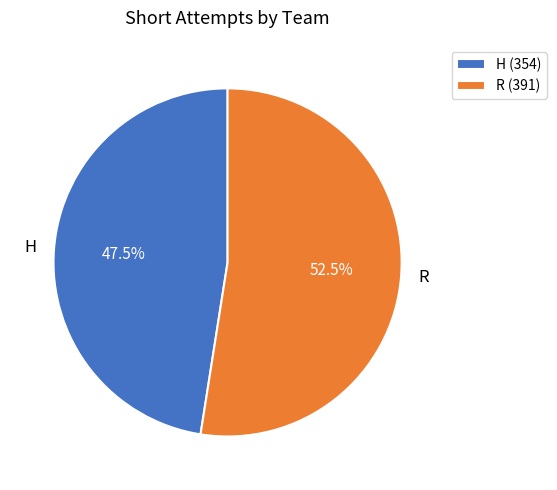

Approximately how many times larger is the value at R compared to H?

1.1